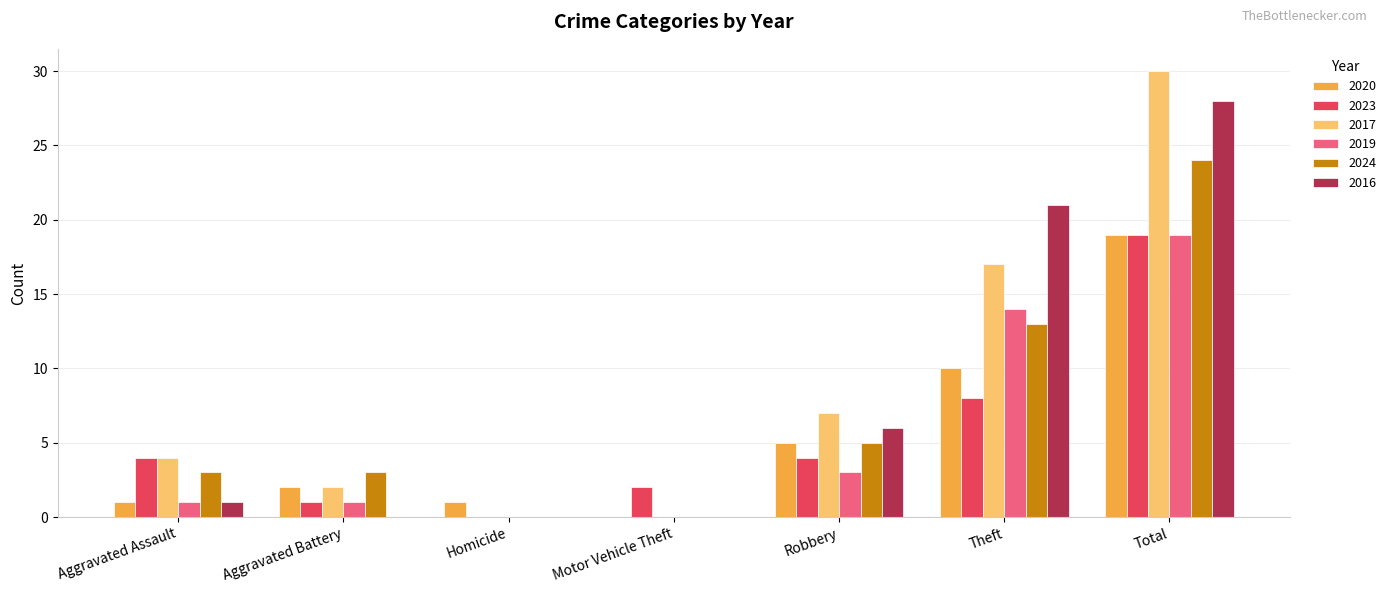

Between Aggravated Battery and Homicide, which series saw the biggest shift?

2024